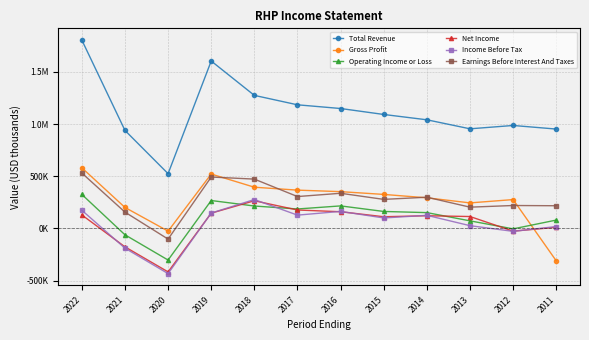

What is the average value of the Total Revenue series?

1125825